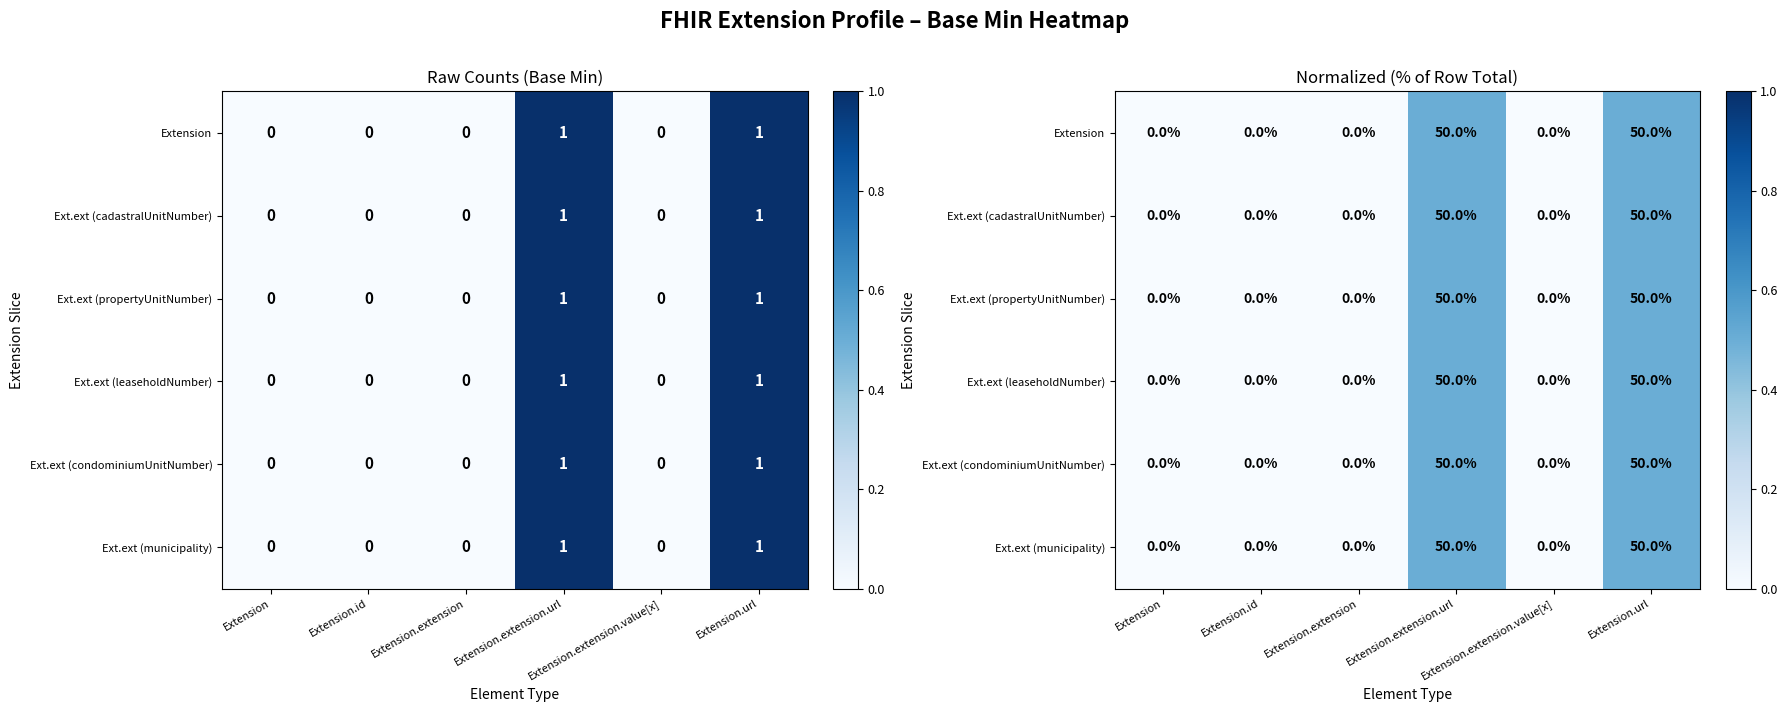

Which label corresponds to the smallest value in the chart?

Extension